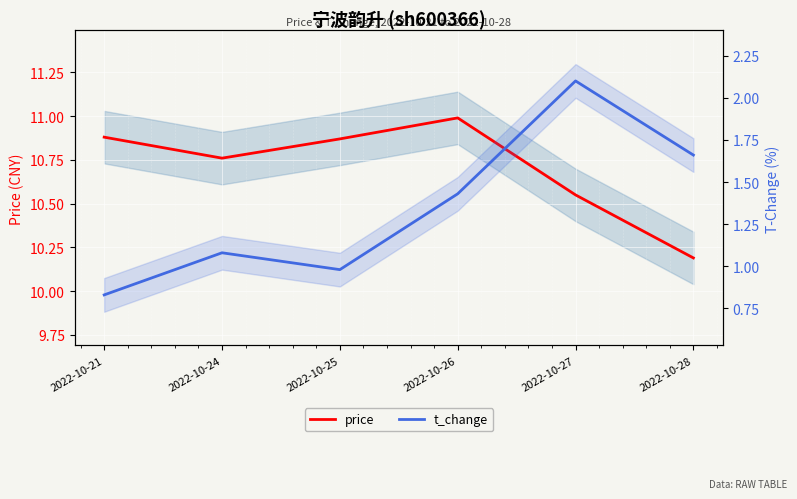

Where is price nearest to the value 10?

2022-10-28